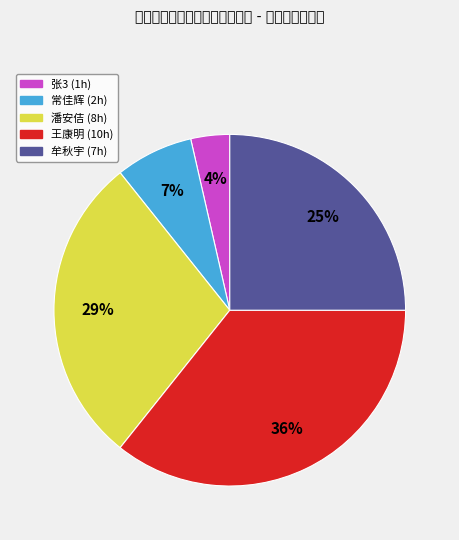

Does any single category account for the majority?

No